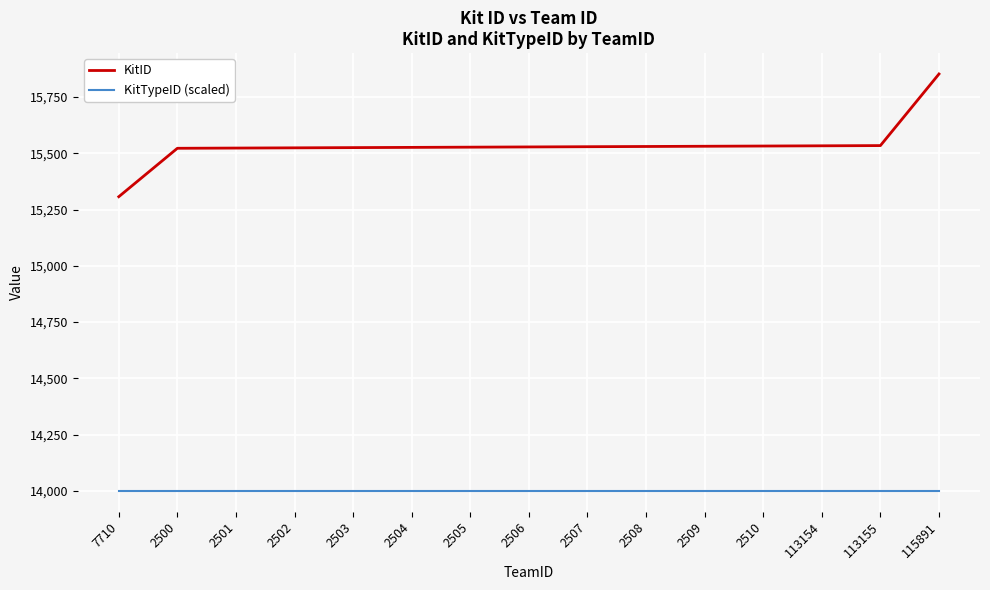

Which label corresponds to the largest value in the chart?

115891